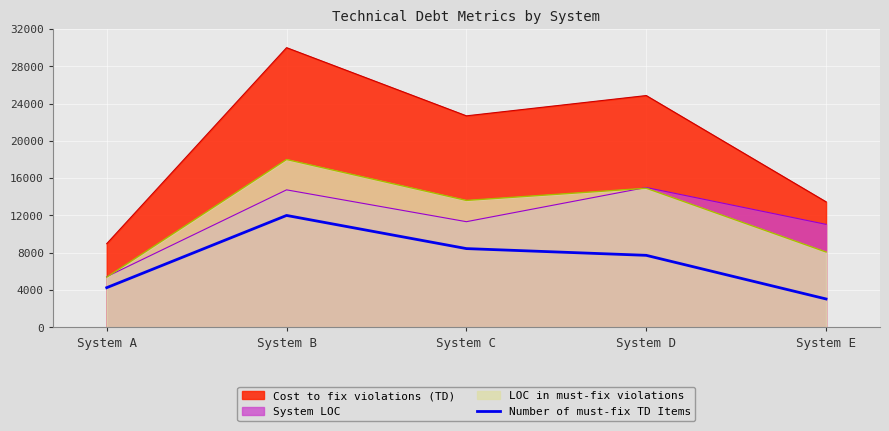

True or false: LOC in must-fix violations and Cost to fix violations (TD) intersect in this chart.

False